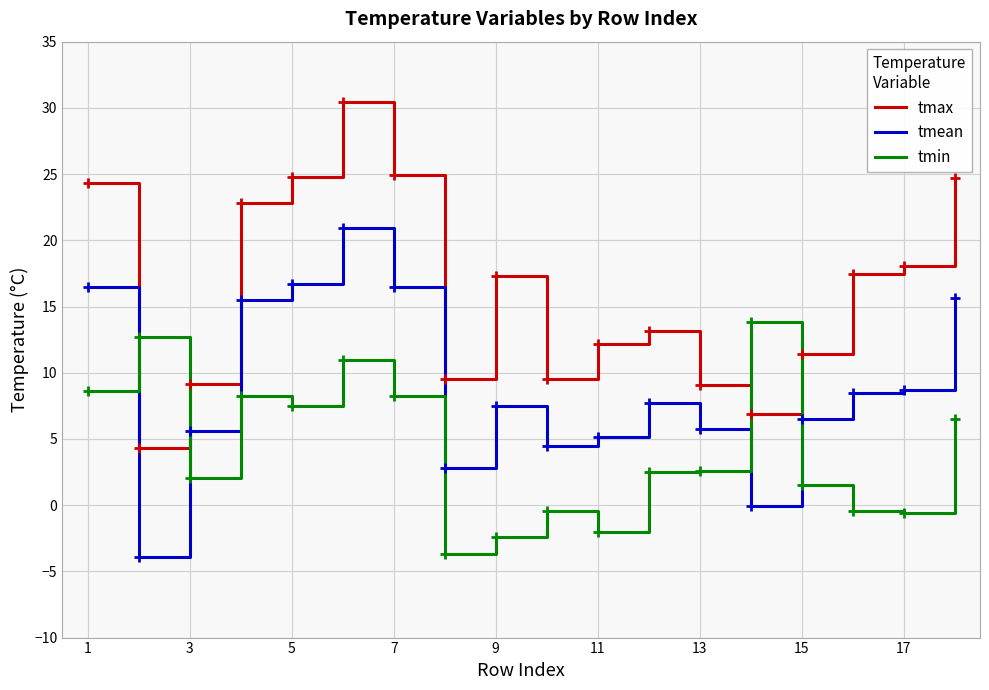

Is this an area chart (filled region under the line)?

No